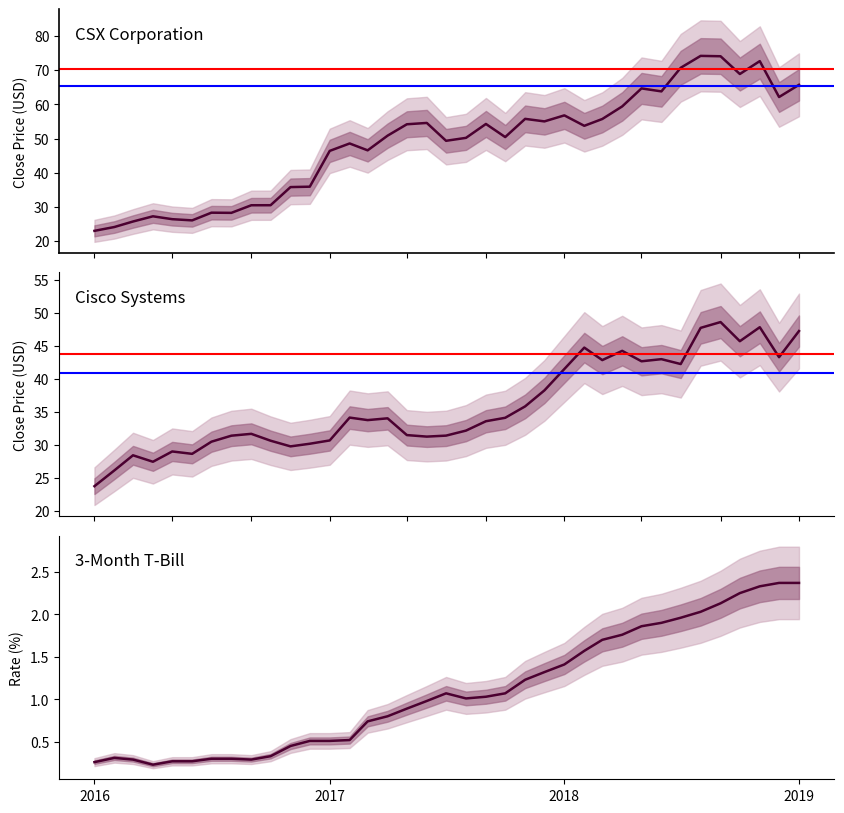

Is the value of Cisco Systems at 28 greater than the value of CSX at 12?

No